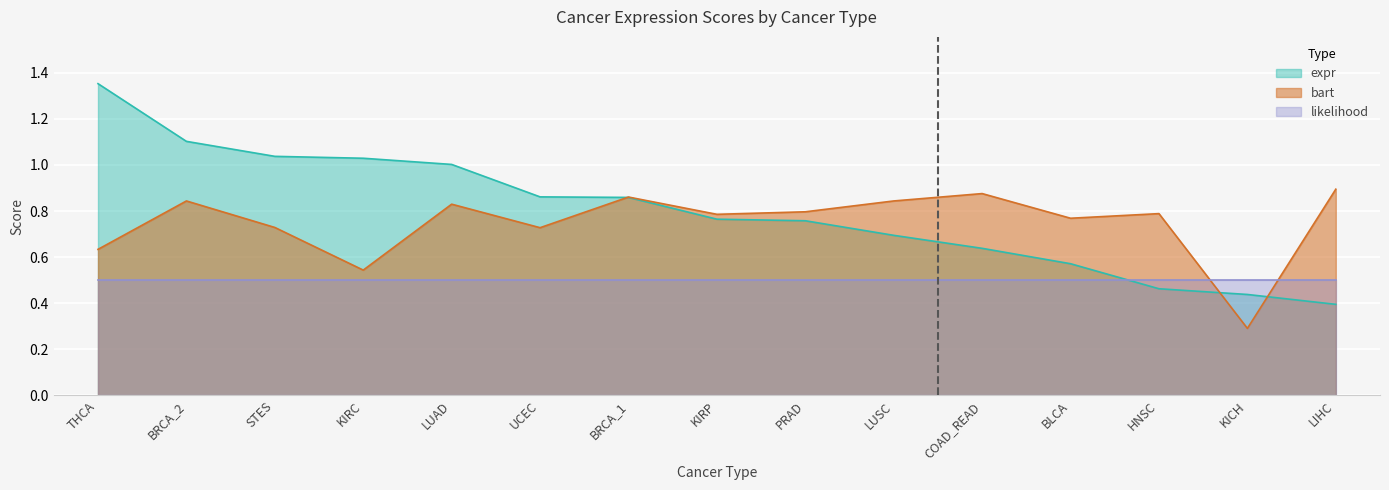

What is the smallest value displayed?

0.3